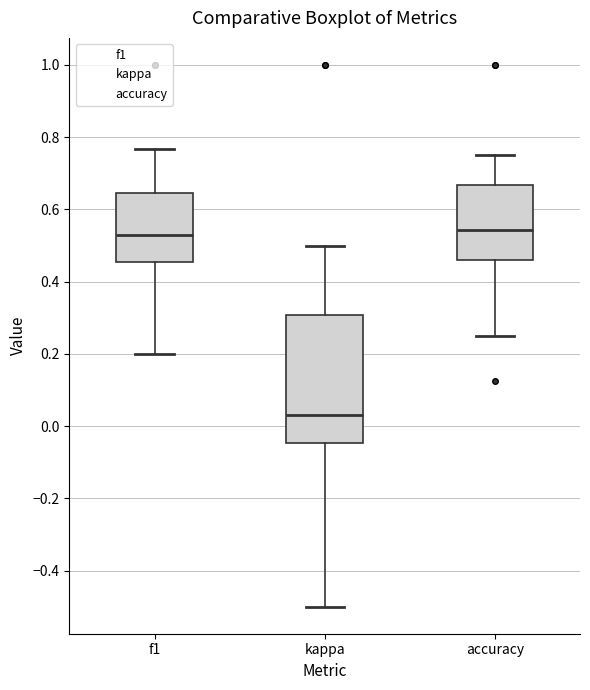

Reading left to right, read every box against the y-axis: the position of its median line, the range the box covers, and the ends of its whiskers. The values are not printed on the chart, so give them approximately, as read against the axis.

f1: median 0.52, box 0.46 to 0.64, whiskers 0.20 to 0.76
kappa: median 0.04, box -0.04 to 0.30, whiskers -0.50 to 0.50
accuracy: median 0.54, box 0.46 to 0.66, whiskers 0.26 to 0.76